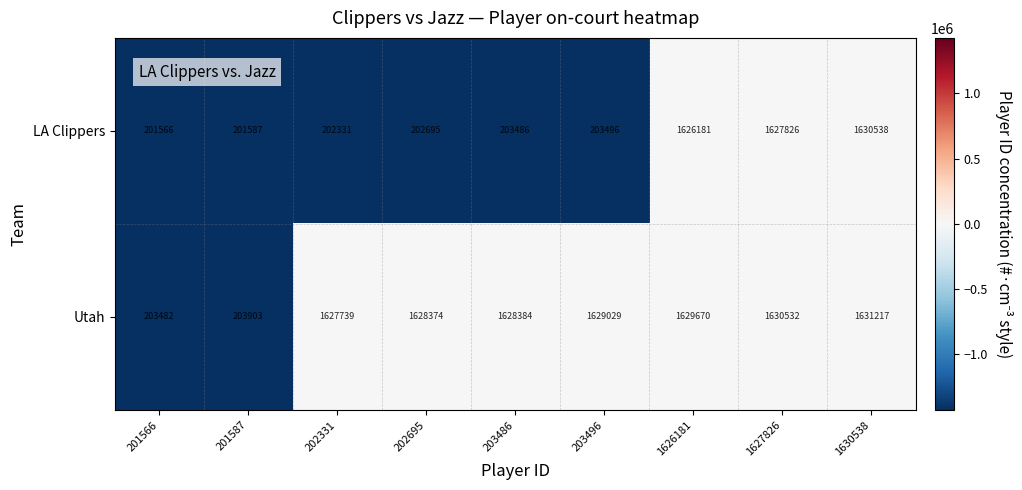

Rank the series at 201566 from highest to lowest value.

Utah, LA Clippers